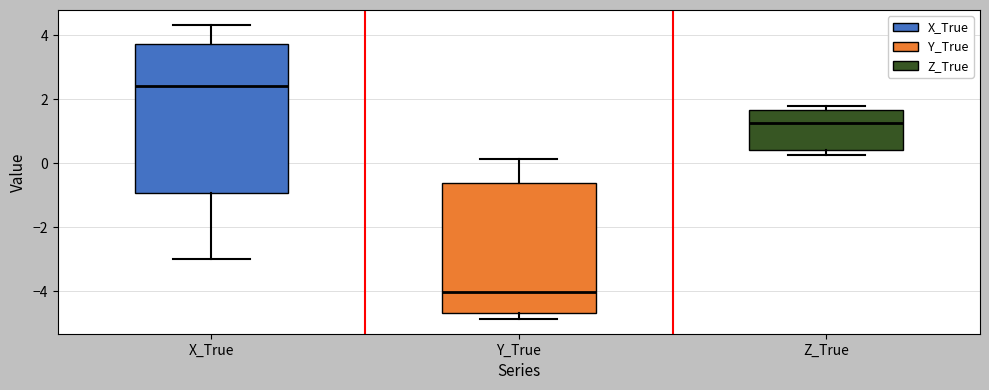

Which box has the highest median line?

X_True